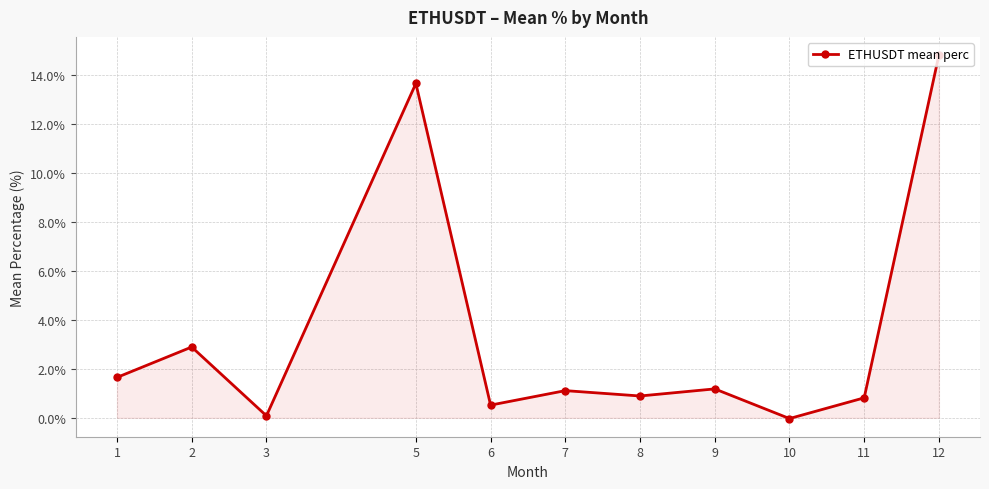

What is the change in value from 5 to 11?

-12.8